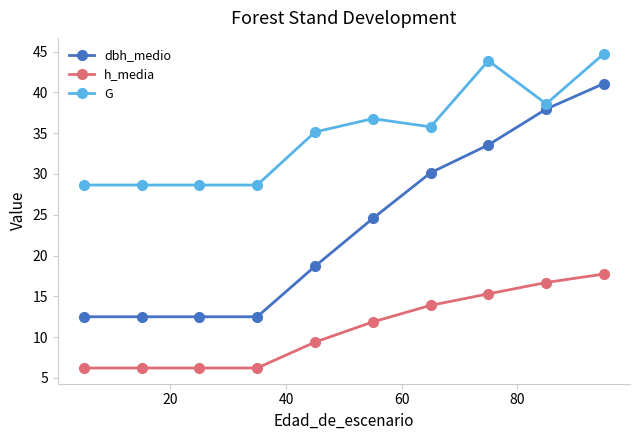

Rank the series by their maximum value, from highest to lowest.

G, dbh_medio, h_media